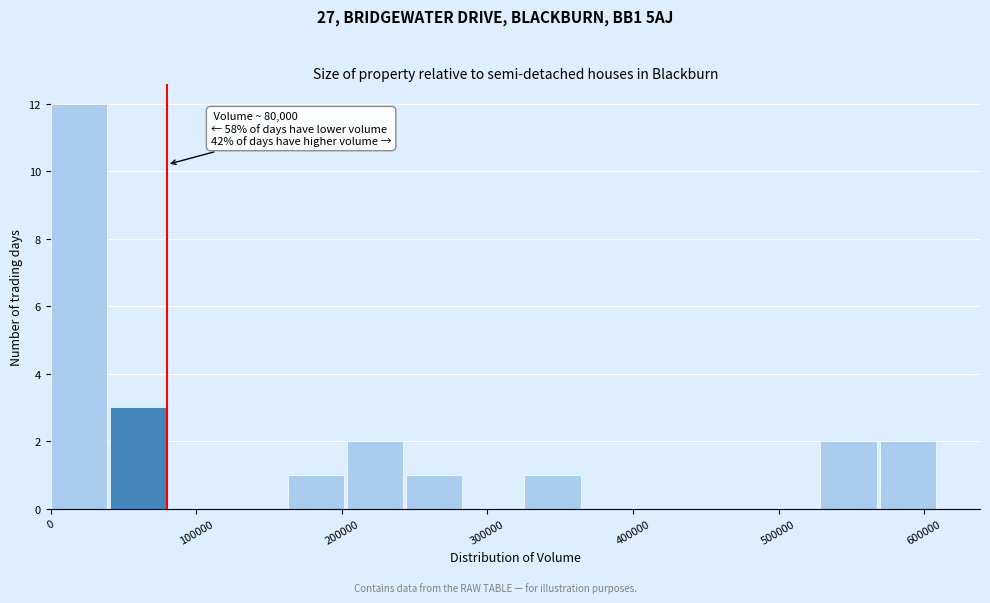

Which range on the x-axis has the tallest bar?

0 to 40000